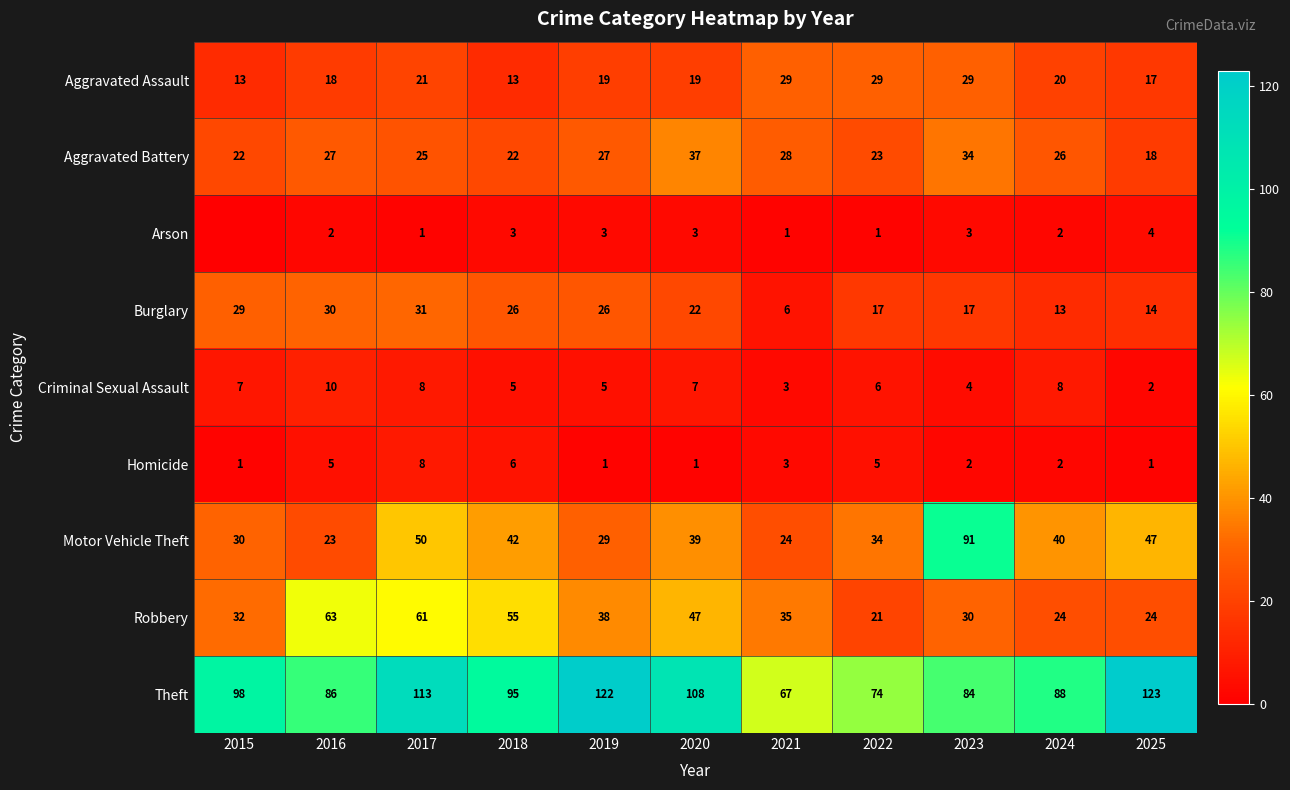

Which series changed the most between 2017 and 2022?

Robbery